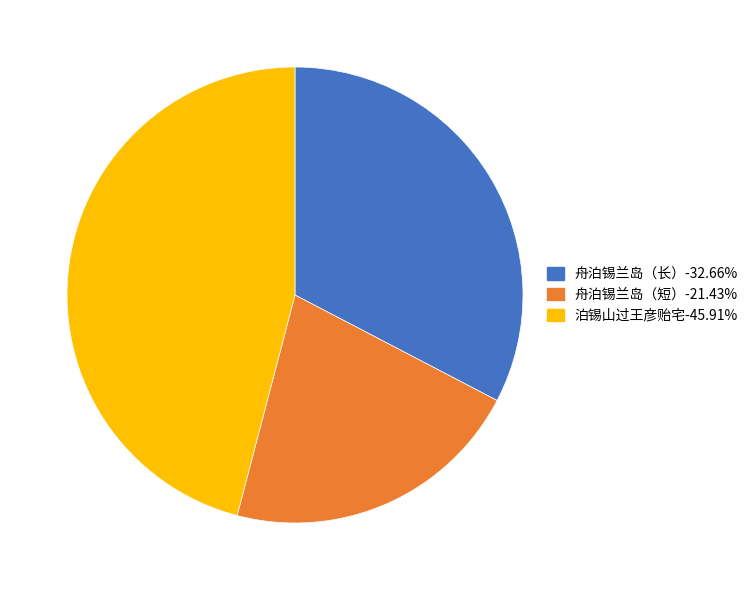

Does any single category account for the majority?

No